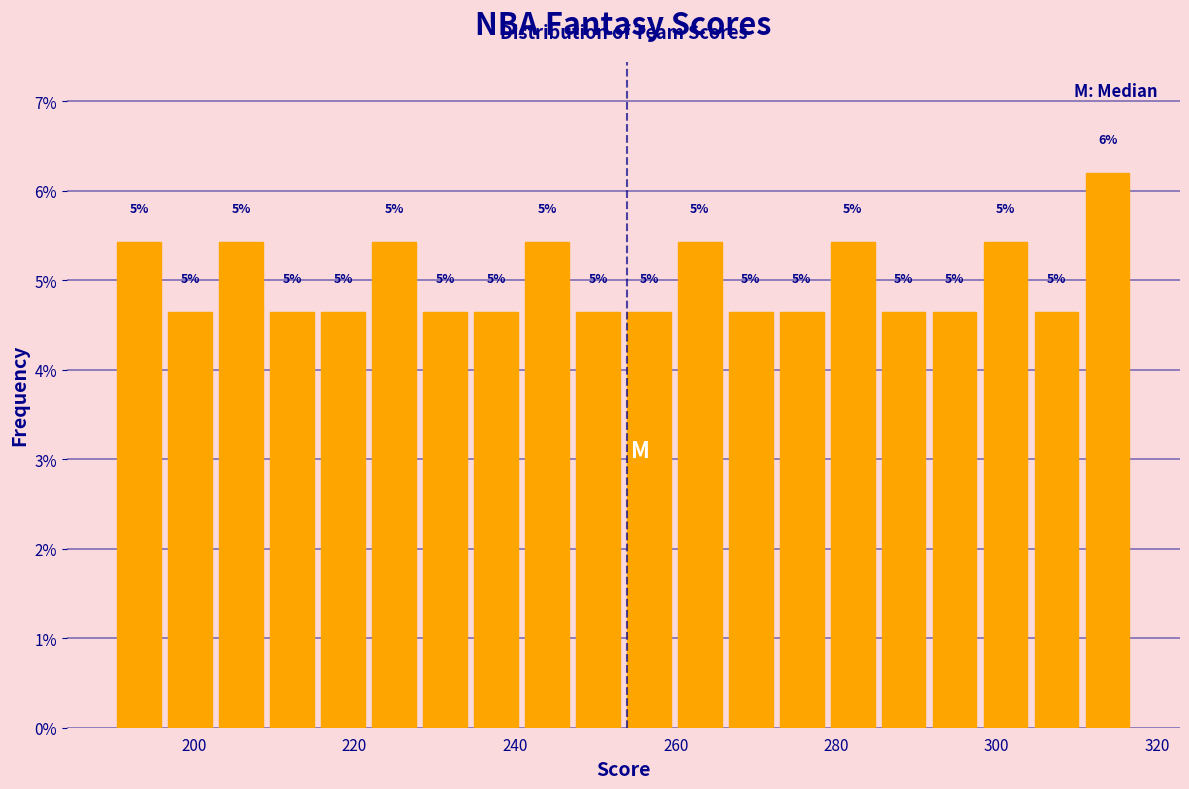

Read against the x-axis, roughly where is the centre of the tallest bar?

314